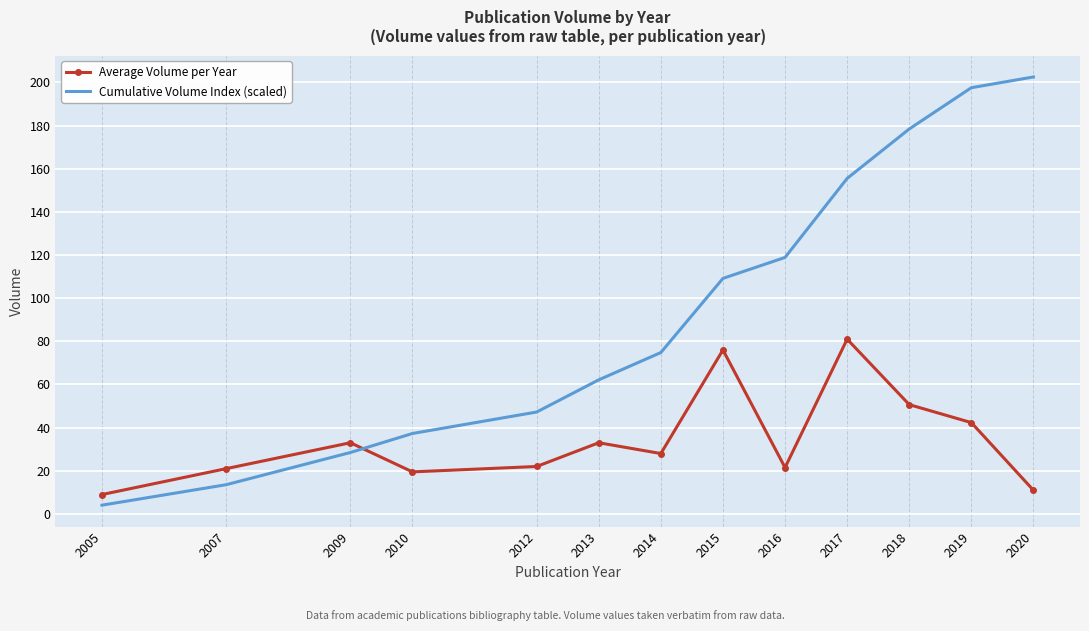

Which series has the largest range (max minus min)?

Cumulative Volume Index (scaled)